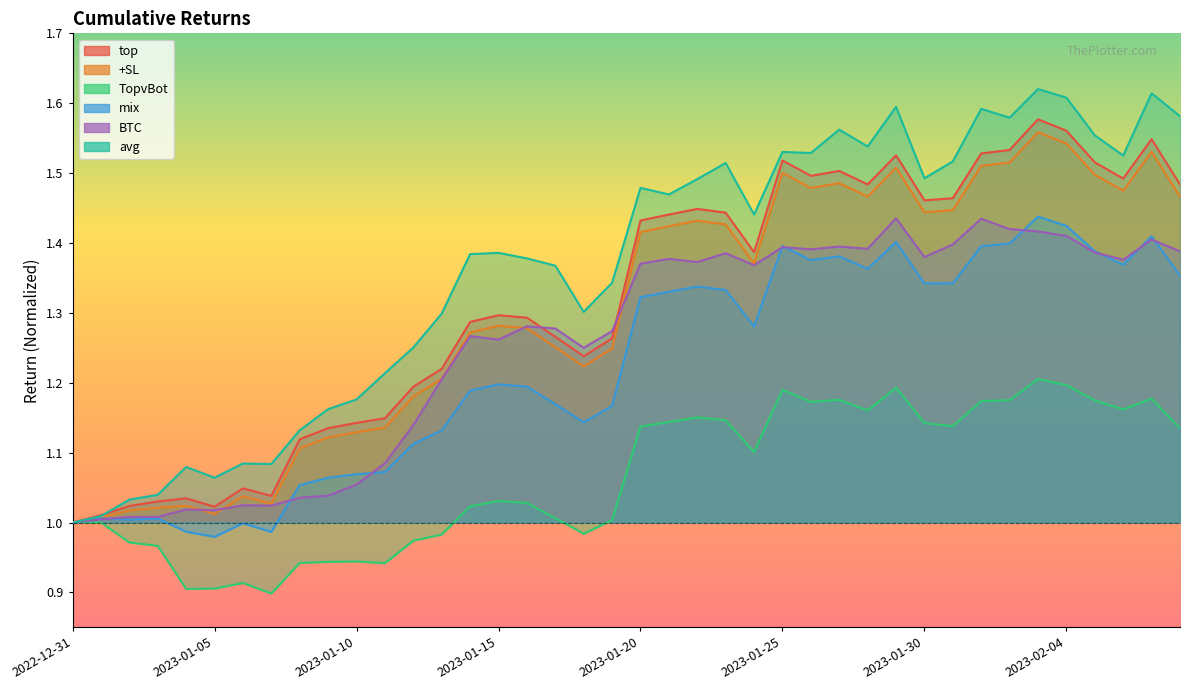

What is the greatest value displayed?

1.6